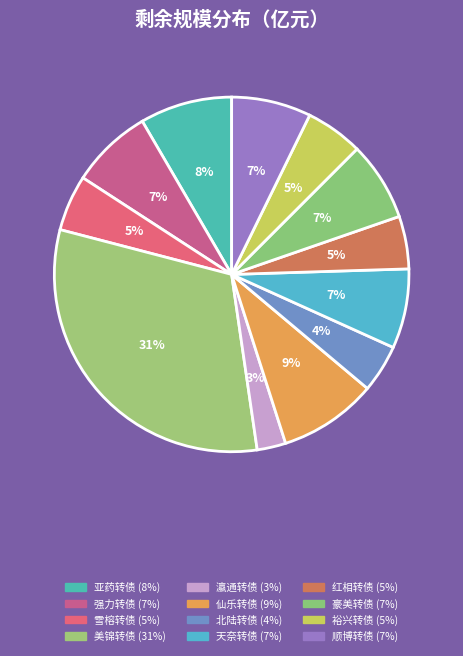

How many segments does this pie chart have?

12